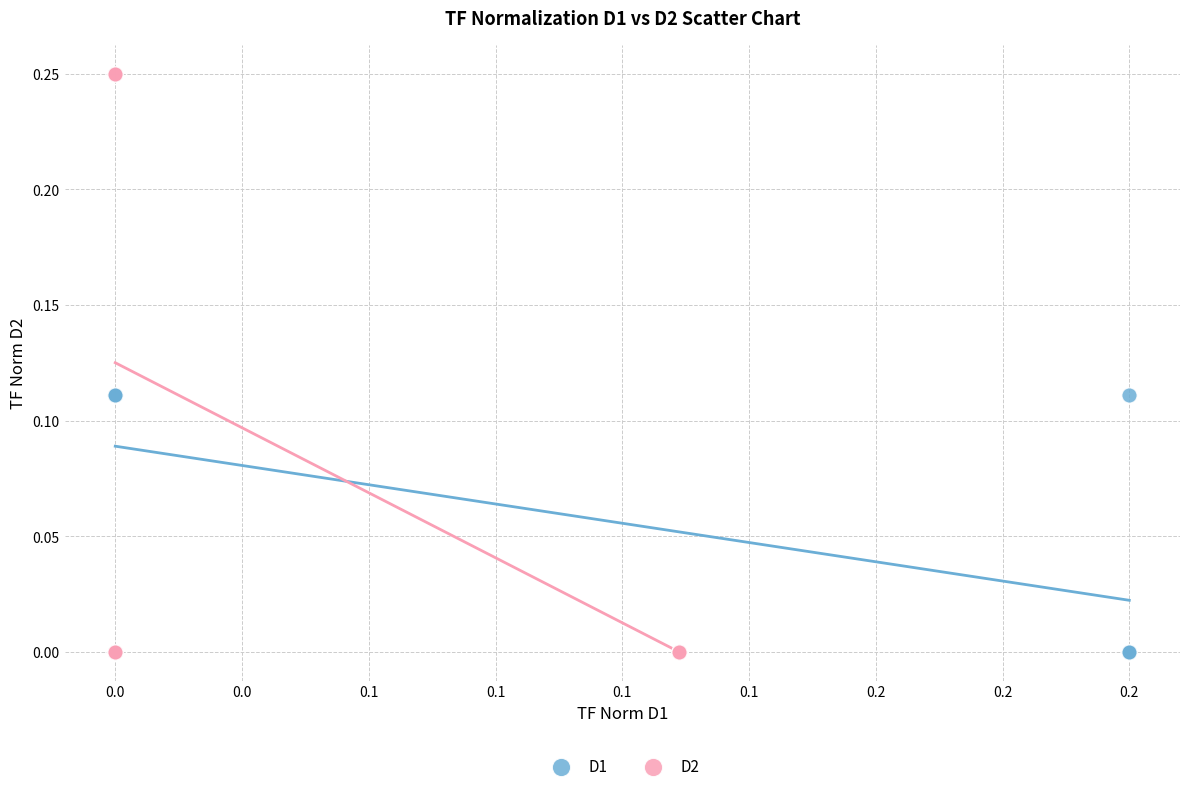

Which series reaches the maximum Y coordinate?

D2